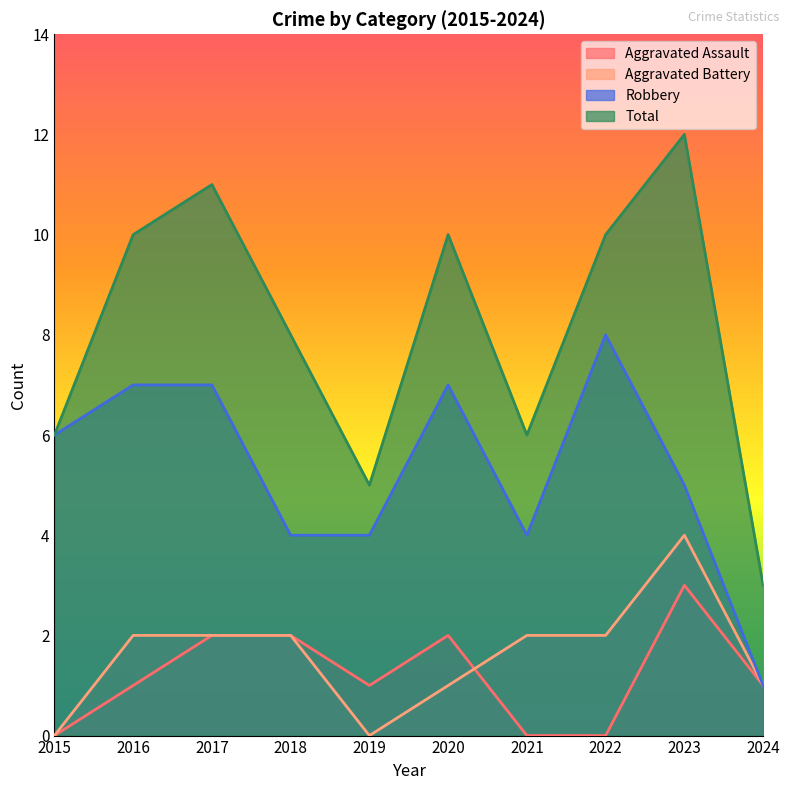

How many Robbery values are between 4 and 7?

8